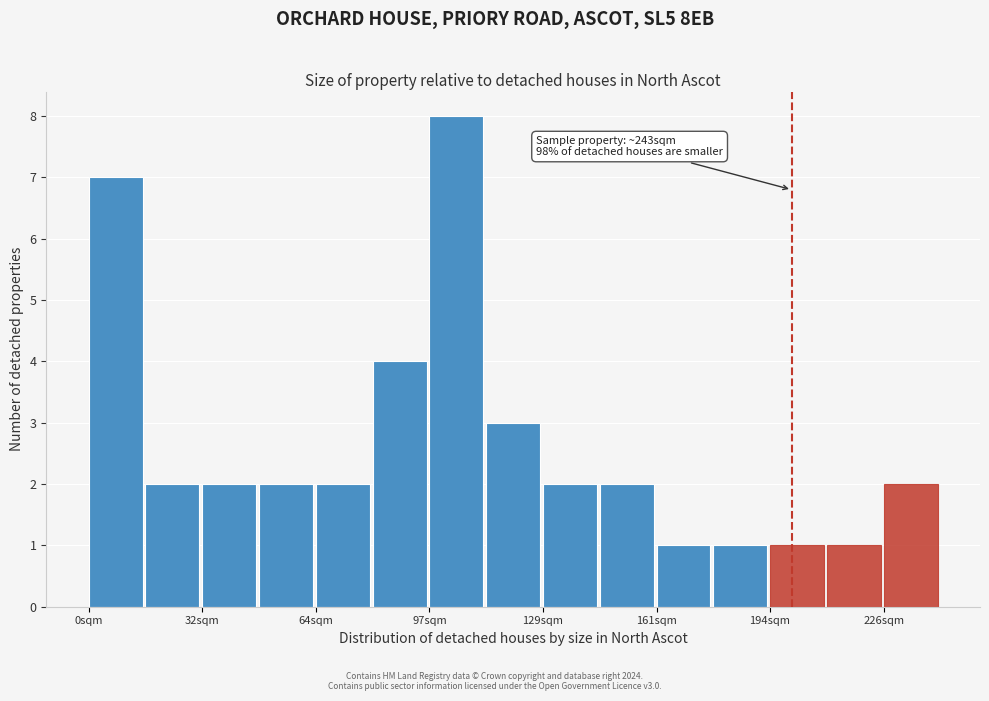

Read against the x-axis, roughly where is the centre of the tallest bar?

105